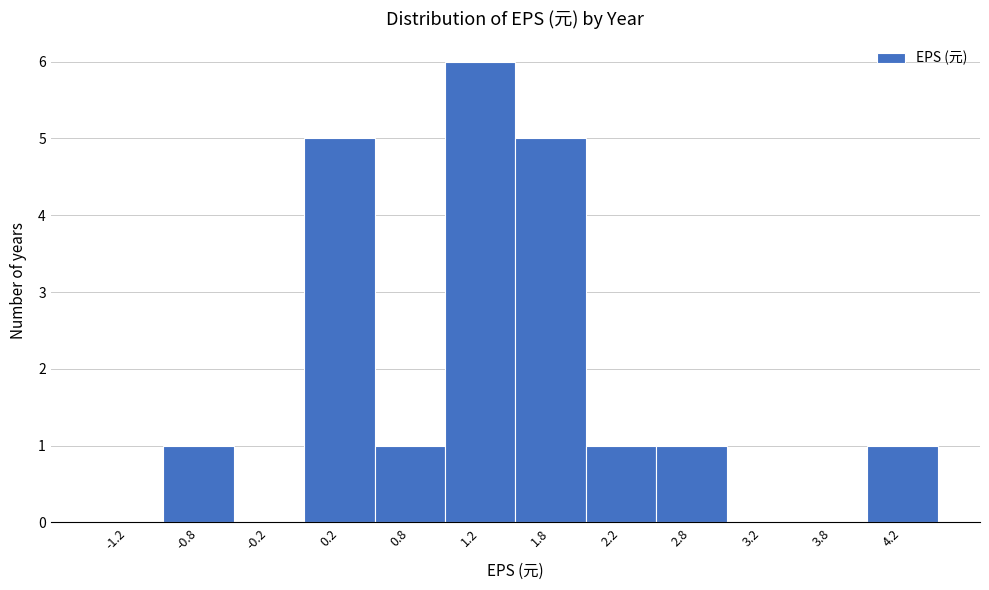

How tall is the bar that spans 2.0 to 2.5 on the x-axis? The values are not printed on the chart, so give them approximately, as read against the axis.

1